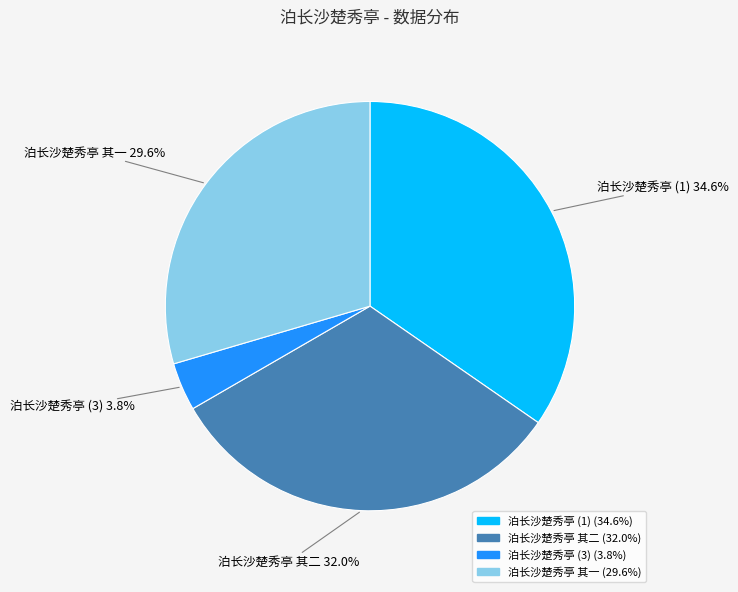

Is there any slice that represents more than half of the pie?

No